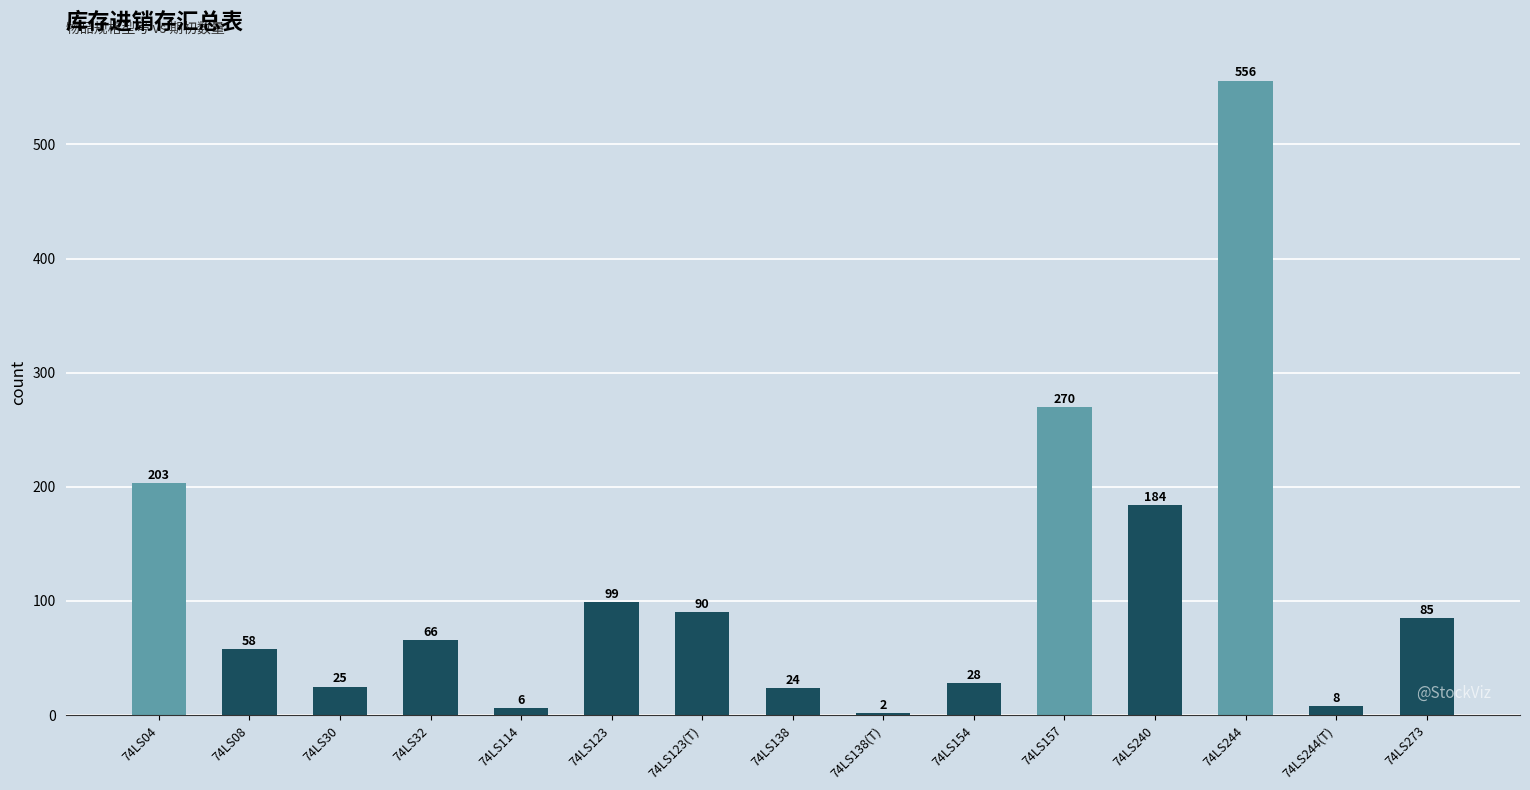

What position from the left is 74LS114?

5